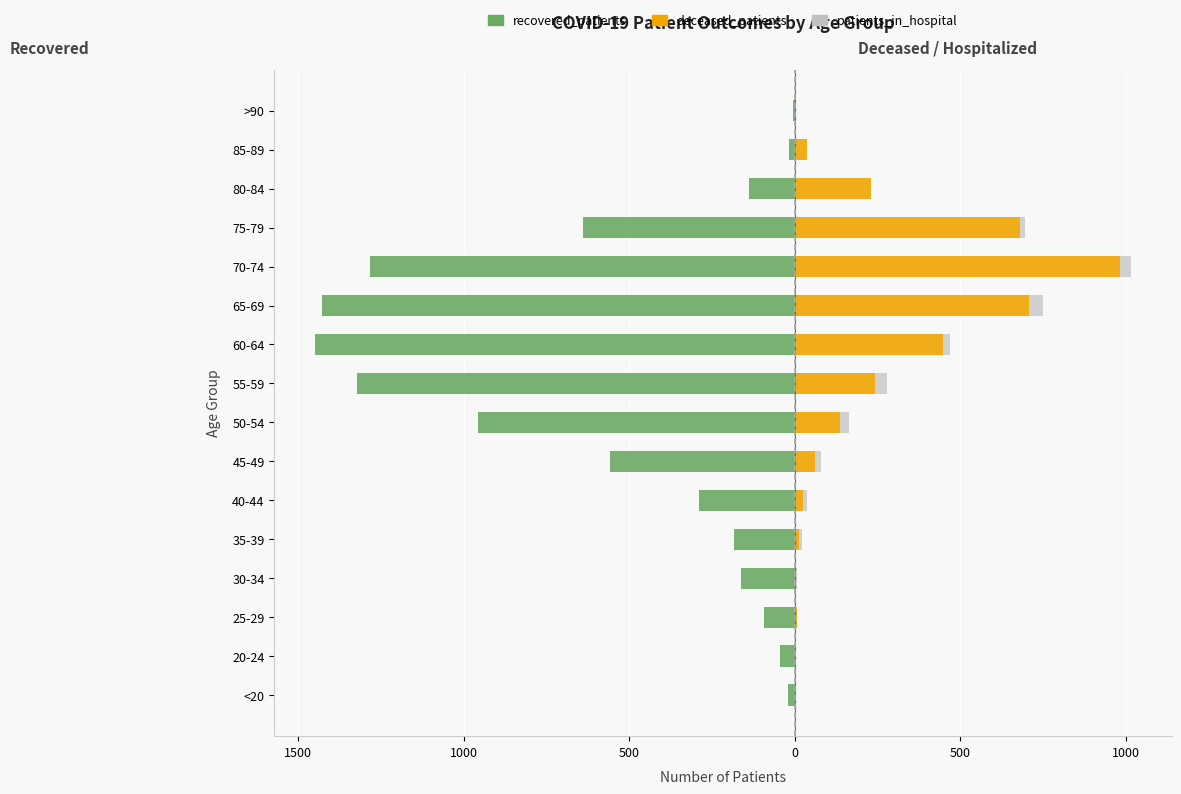

Is it true that recovered_patients equals -274 at 50-54?

False